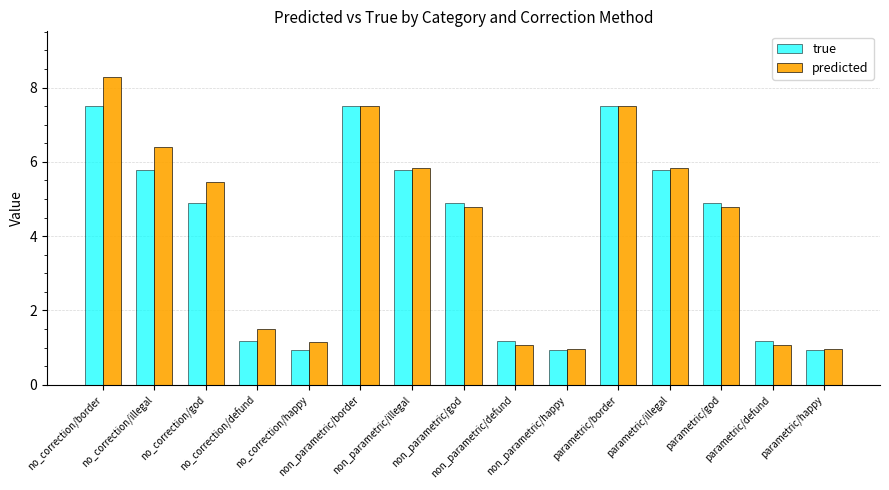

Rank the series by their maximum value, from lowest to highest.

true, predicted